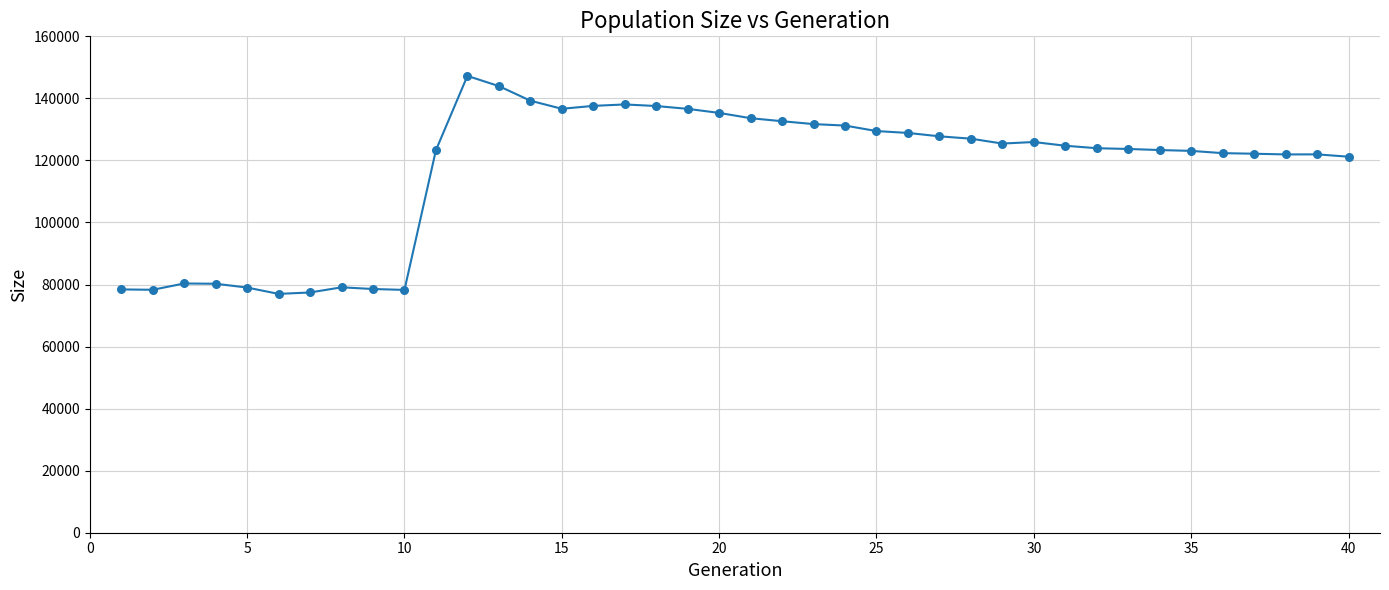

What is the range of Y values (max minus min)?

70264